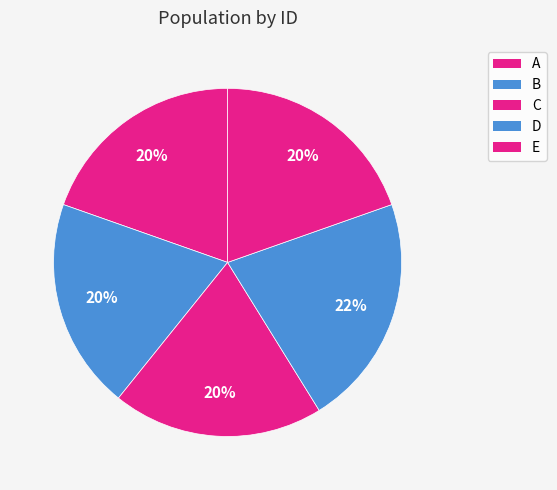

Is C the majority of the pie?

No